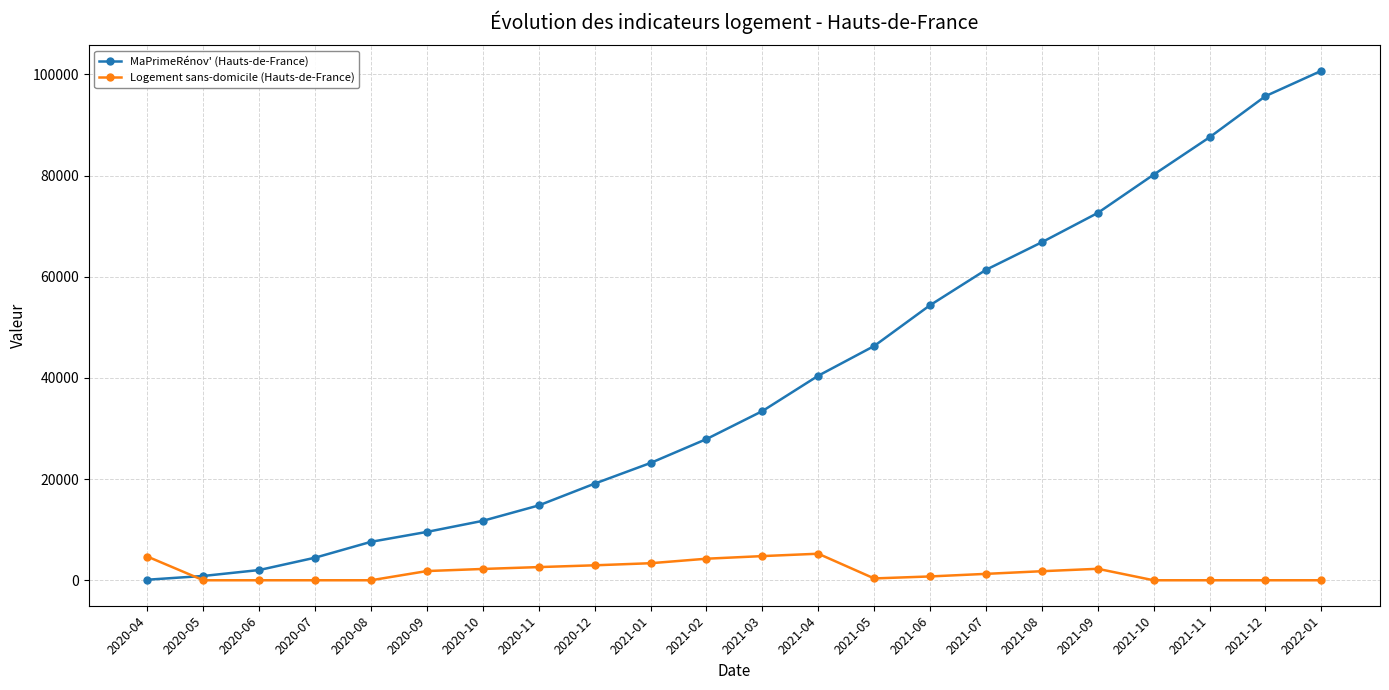

List the series in order of their peak value, lowest first.

Logement sans-domicile (Hauts-de-France), MaPrimeRénov' (Hauts-de-France)